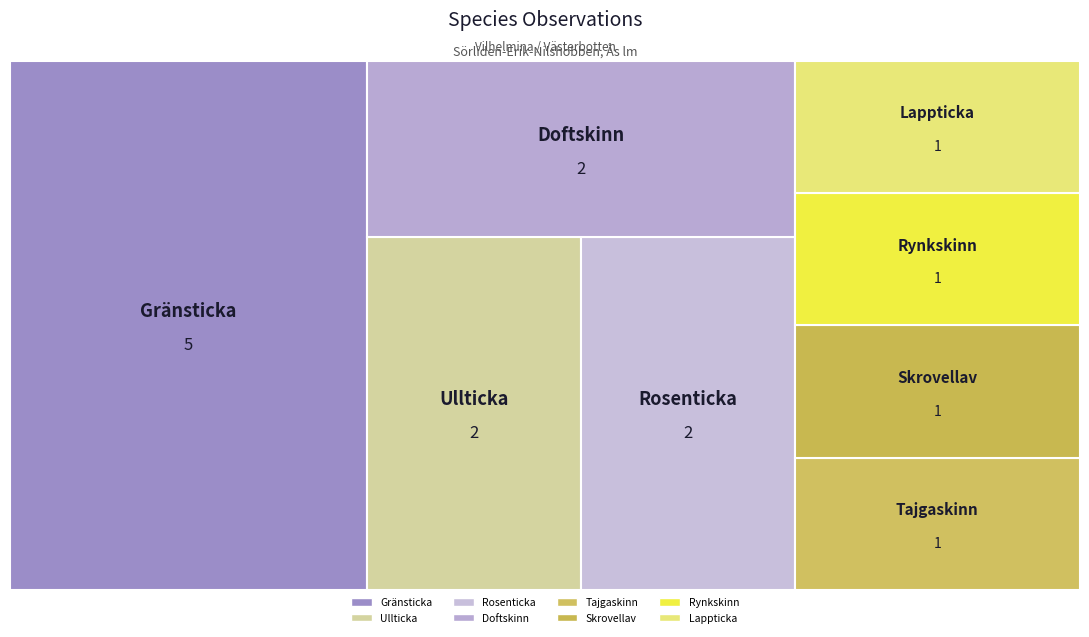

Reading left to right, transcribe all the data shown in this chart.

5	2	2	2	1	1	1	1